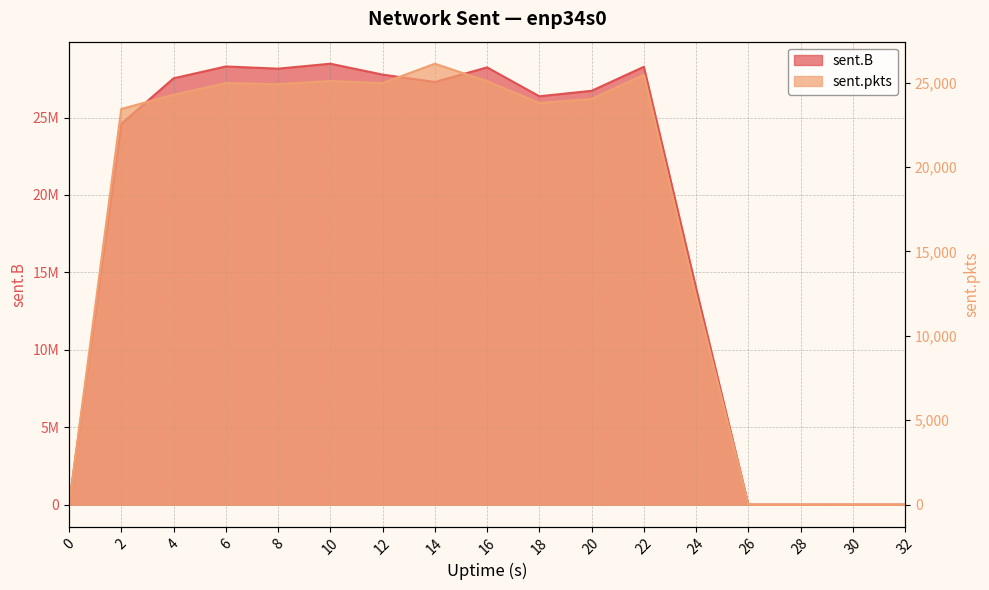

What is the value of the sent.pkts point at the 13th from the left?

12313